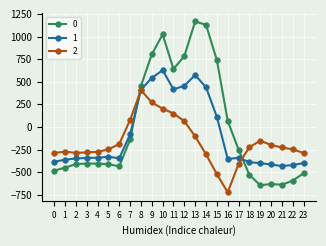

The value of 1 at 14 is 438.6. True or false?

True